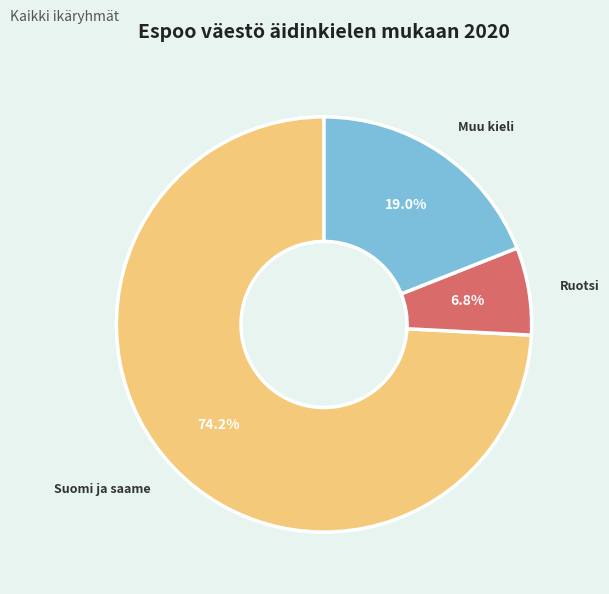

What percentage is the Ruotsi slice, to the nearest percent?

7%